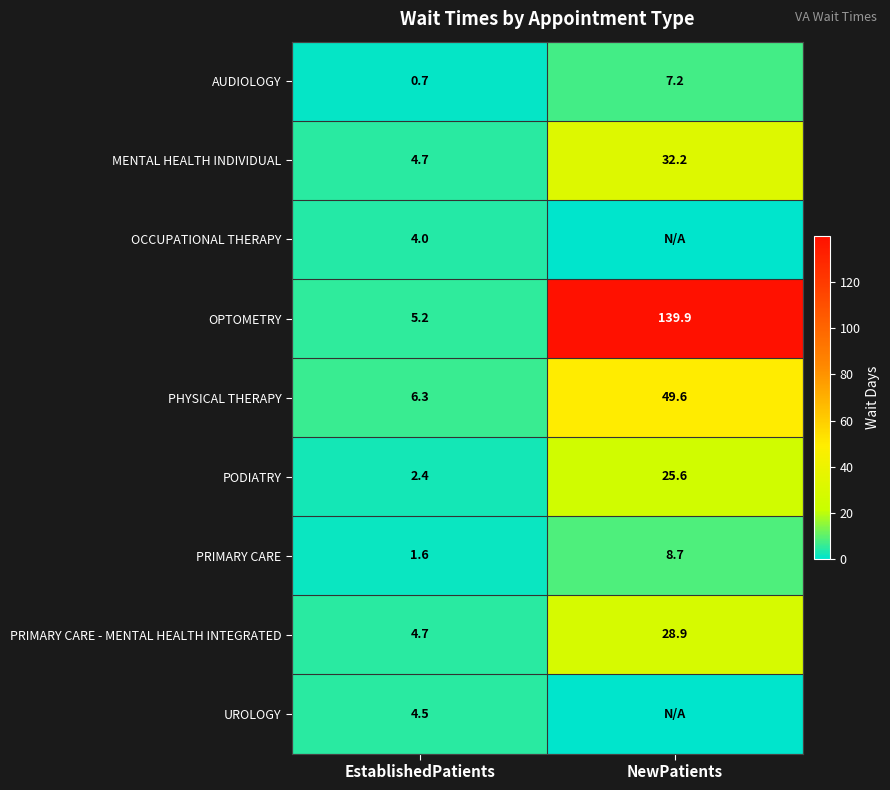

Rank the categories by PRIMARY CARE value from highest to lowest.

NewPatients, EstablishedPatients